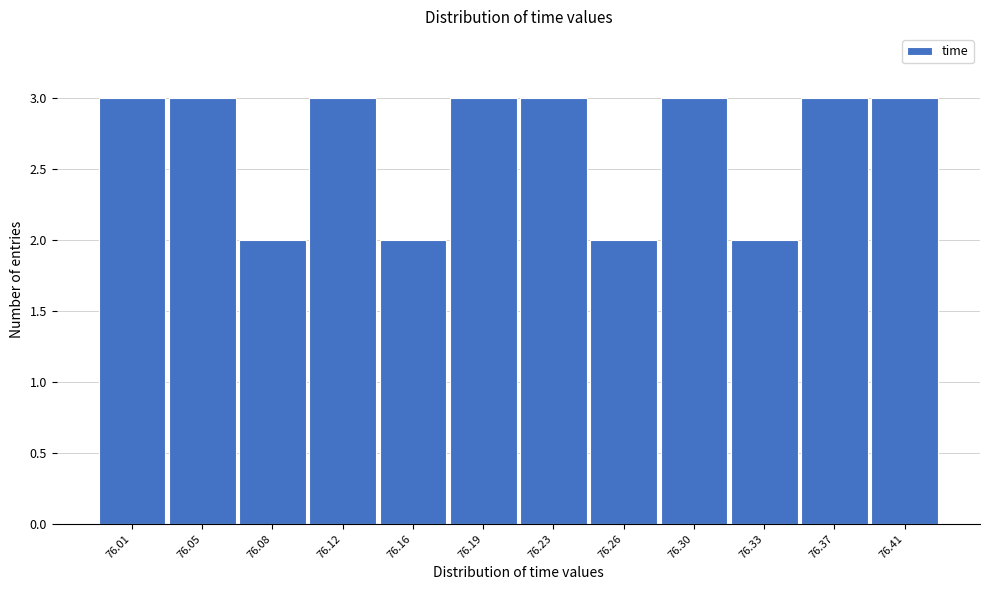

Reading left to right, what are all the values shown in this chart?

3	3	2	3	2	3	3	2	3	2	3	3